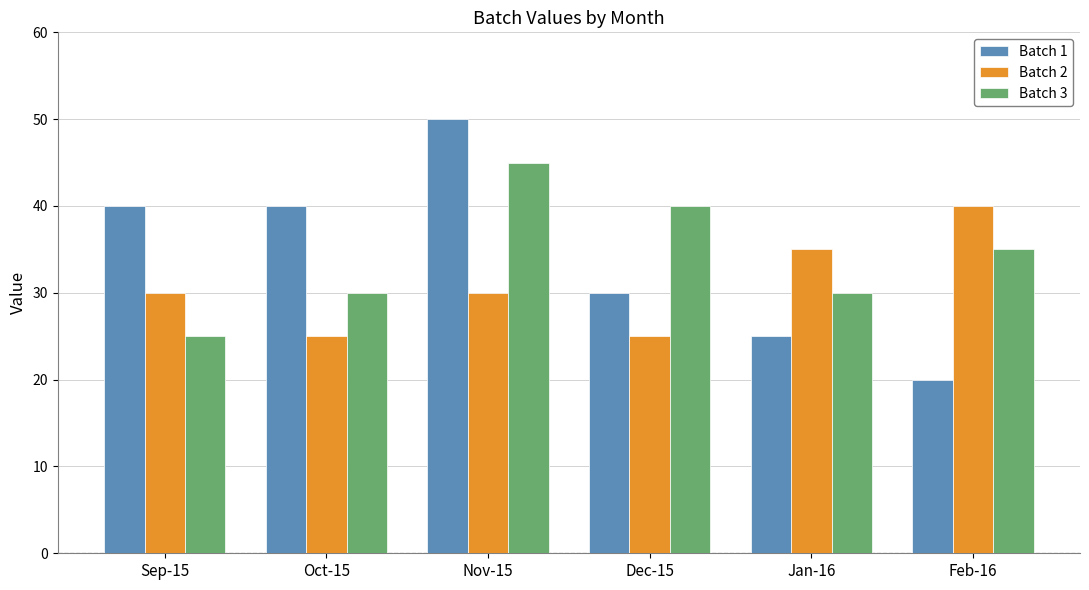

What is the sum of the Batch 2 values at Oct-15 and Jan-16?

60